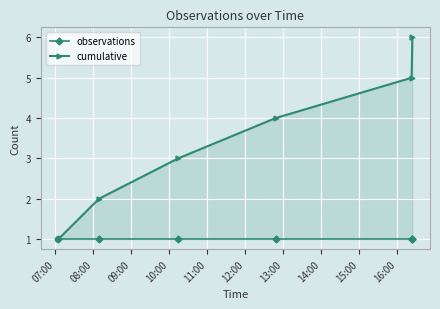

What is the sum of all cumulative values?

21